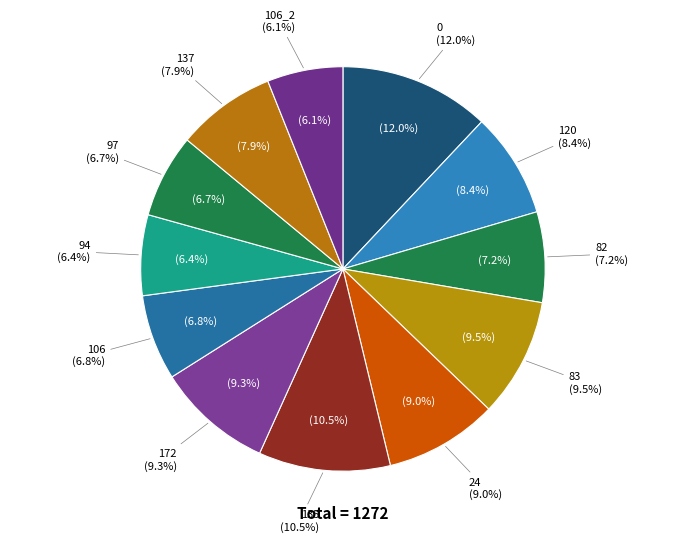

Combined, what portion of the pie is 137 and 83?

17.5%